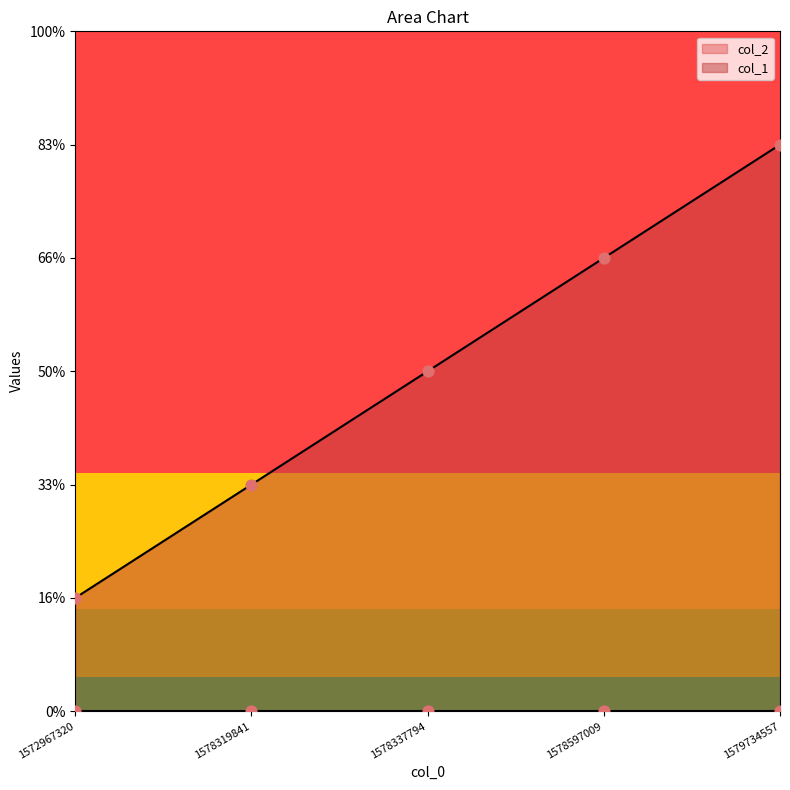

Which has a higher value, 1578319841 or 1572967320?

1578319841